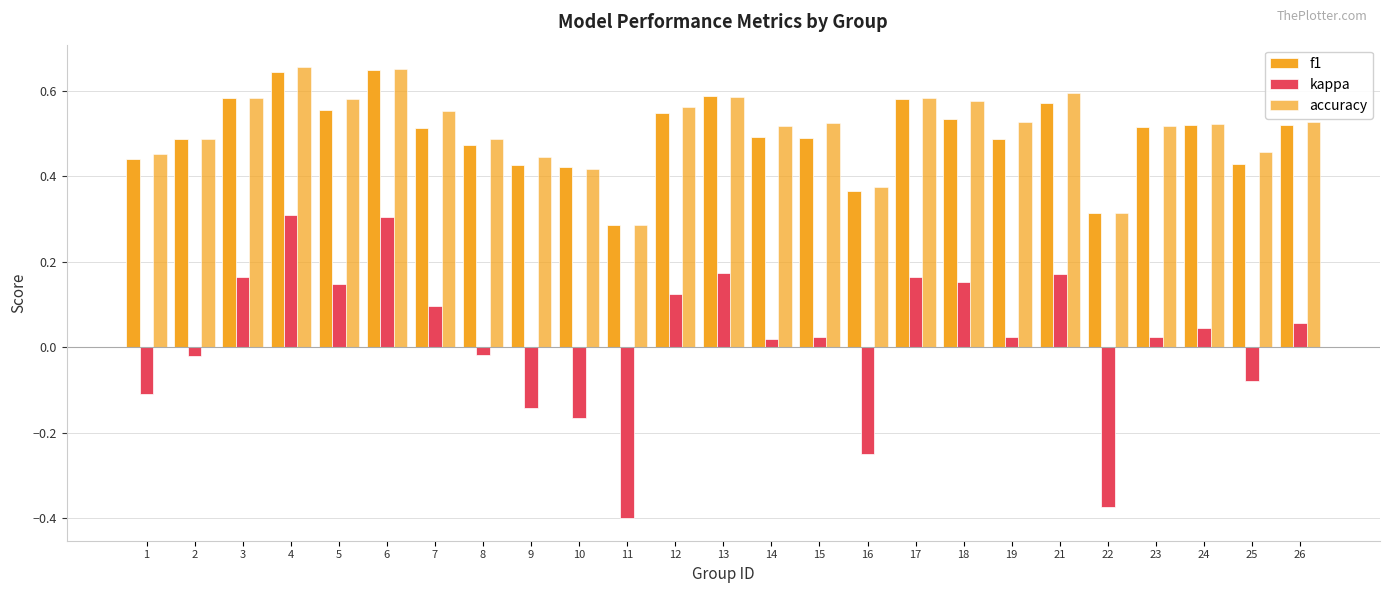

How many bars are there in total?

75